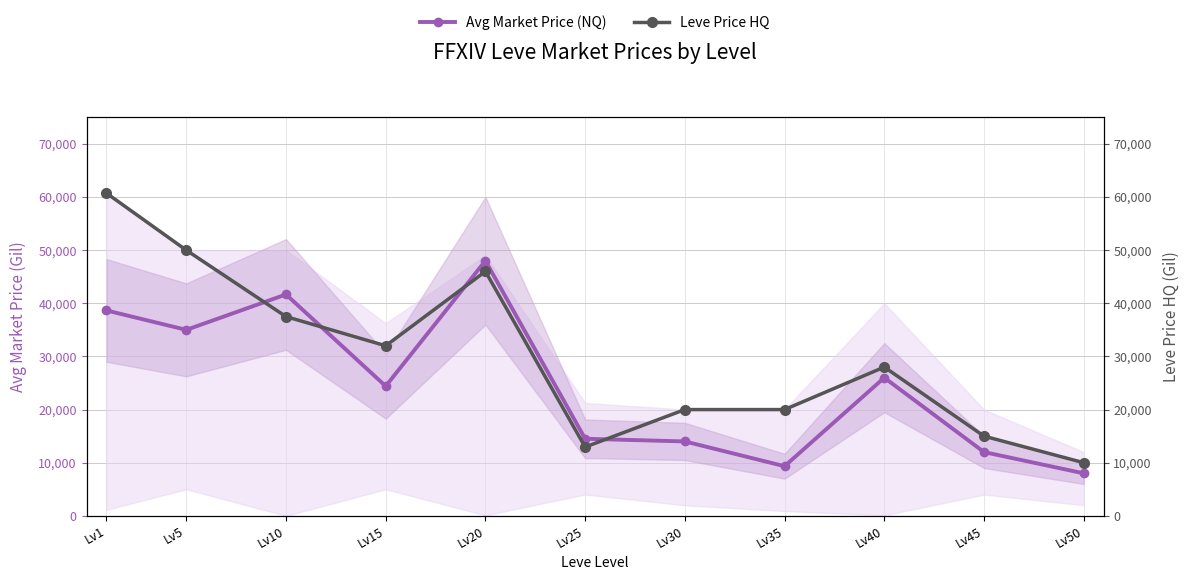

True or false: Avg Market Price (NQ) has a value of 8000 at Lv50.

True